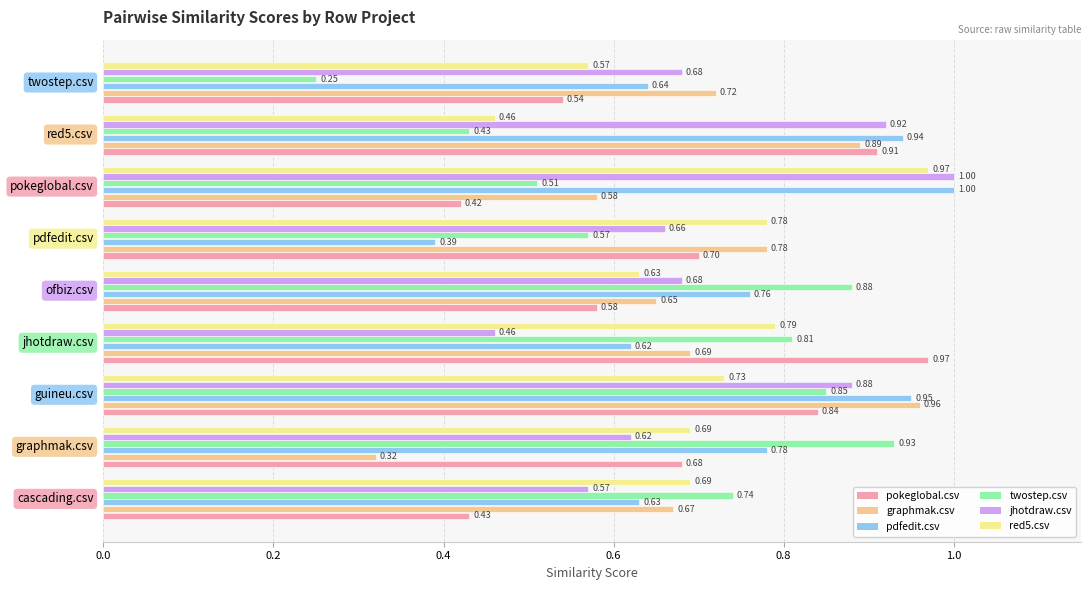

Which series has the largest range (max minus min)?

twostep.csv